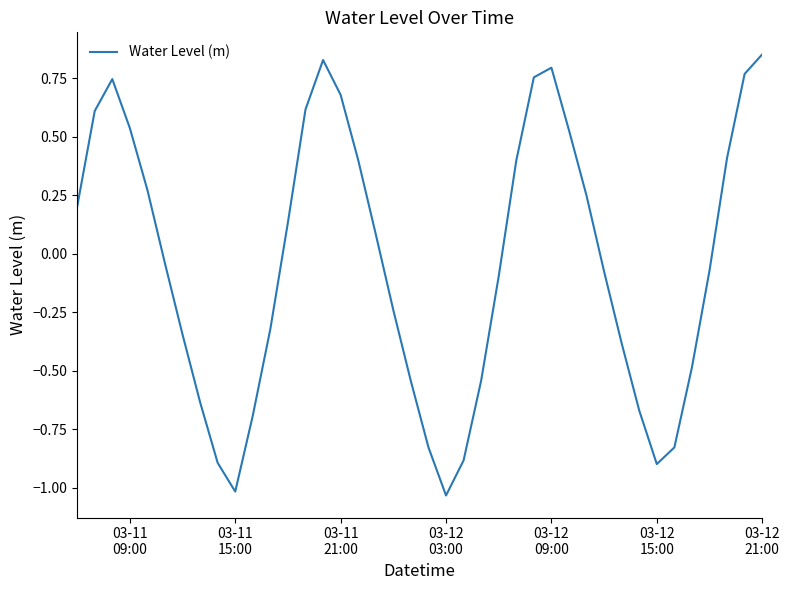

Does the chart display data point markers on the line(s)?

No